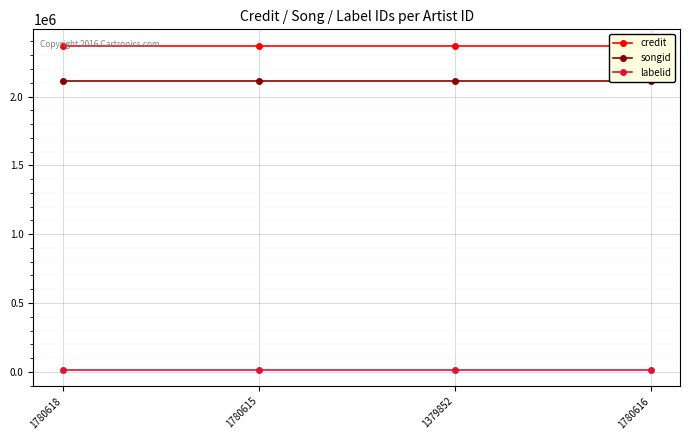

The value of credit at 1780615 is 2370319. True or false?

True